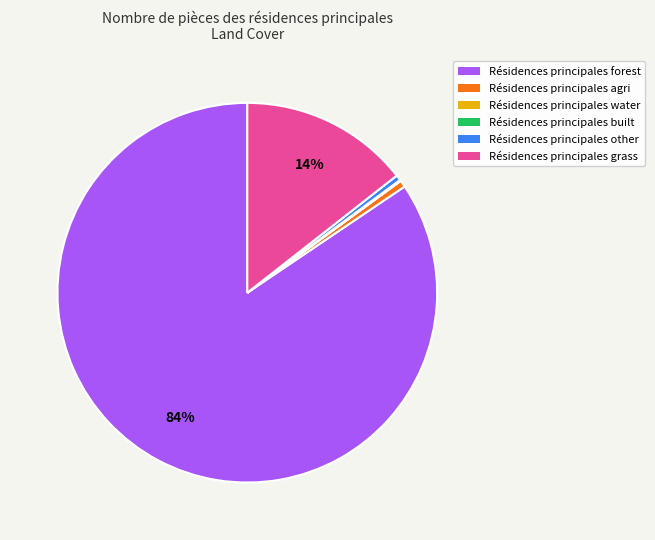

To the nearest percent, what is the average slice percentage?

17%